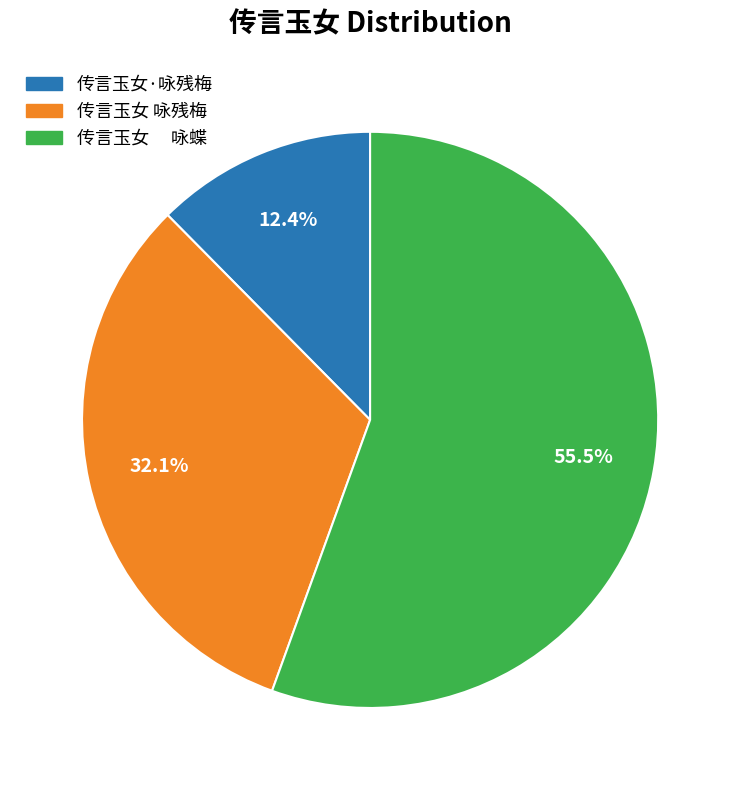

How many slices are in this pie chart?

3